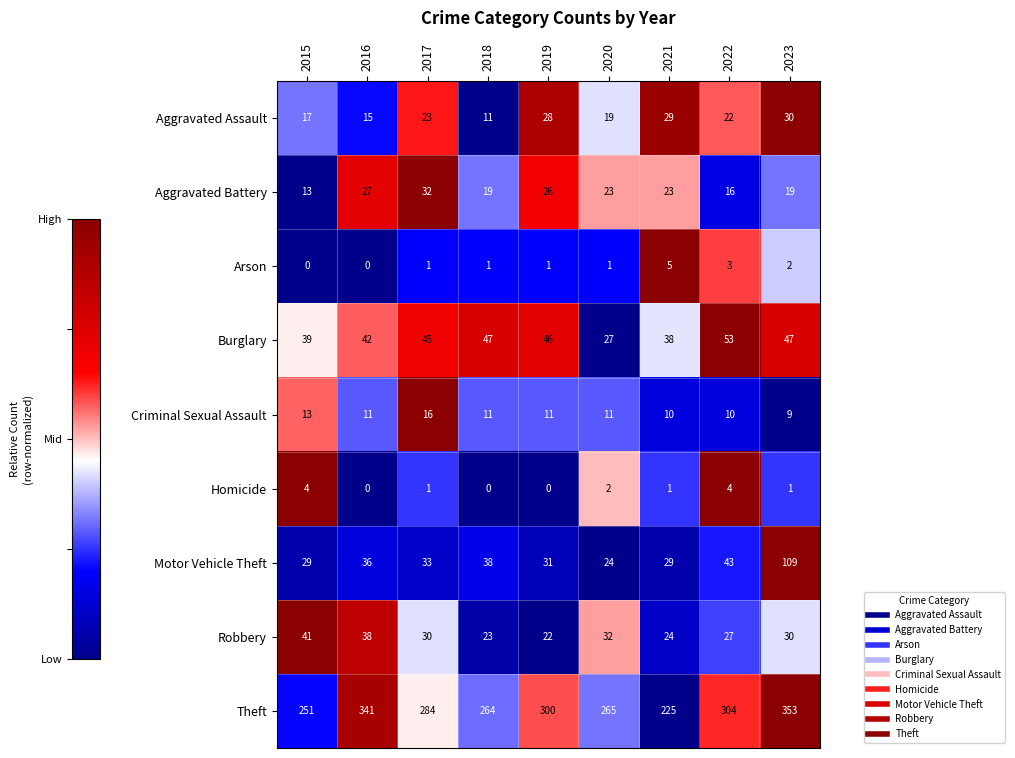

List the labels in order of Theft value, smallest first.

2021, 2015, 2018, 2020, 2017, 2019, 2022, 2016, 2023